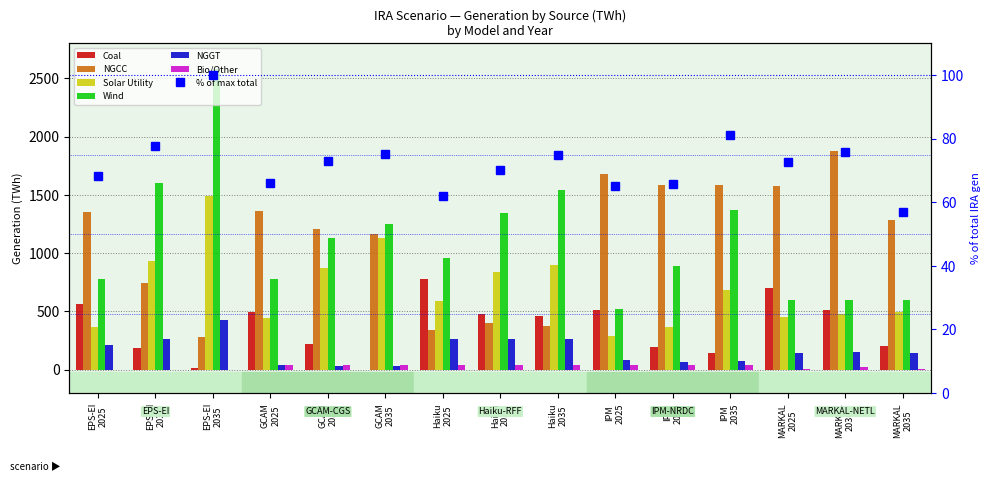

Is it true that Solar Utility equals 476.2 at MARKAL
2030?

True